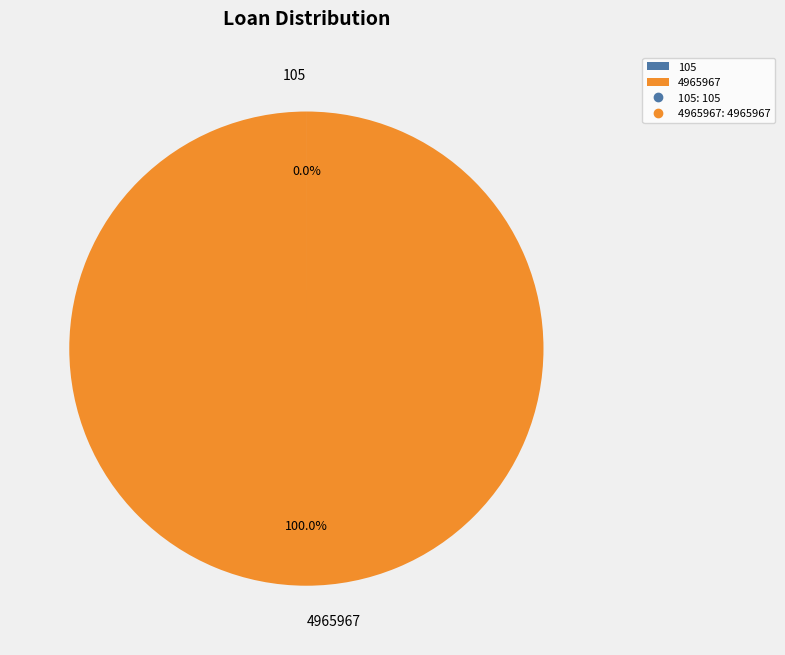

Does 4965967 represent more than half of the total?

Yes